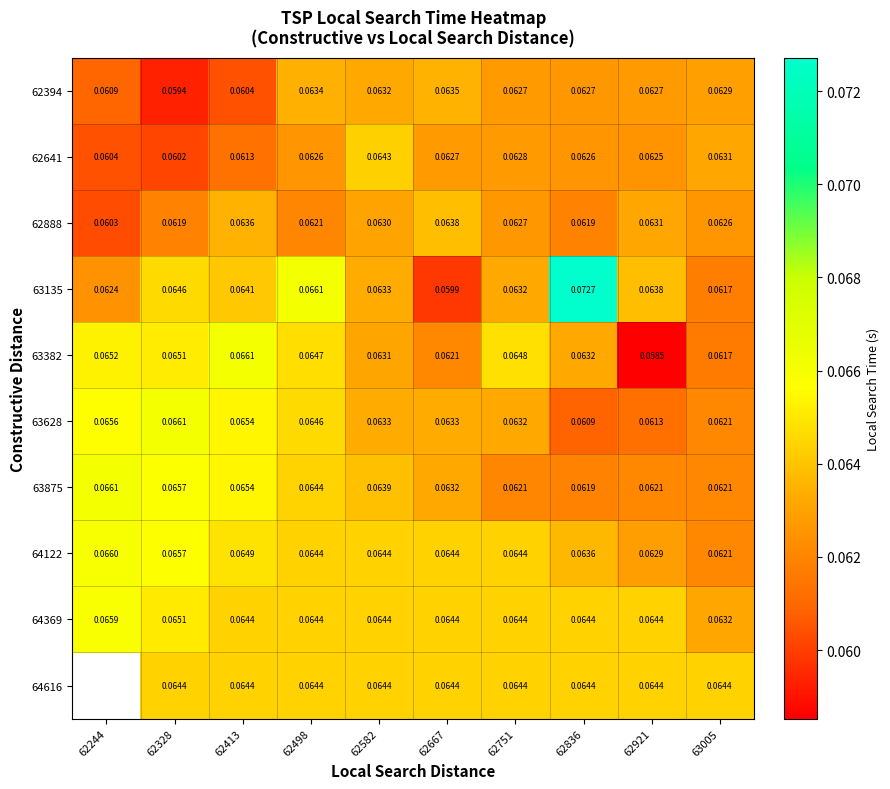

Is the value of 62394 at 63005 greater than the value of 63382 at 62328?

No